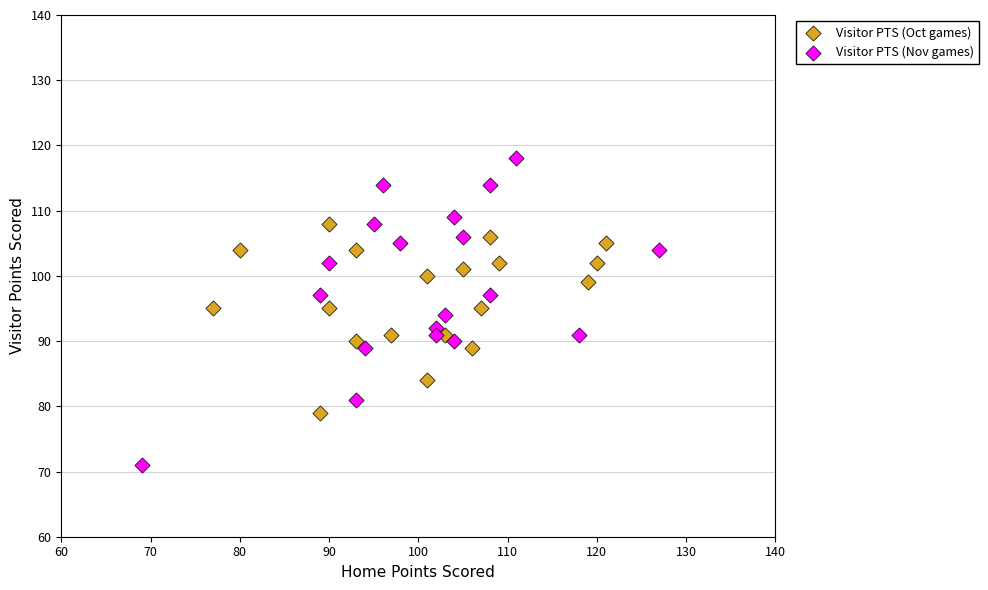

Which series contains the lowest Y value?

Visitor PTS (Nov games)